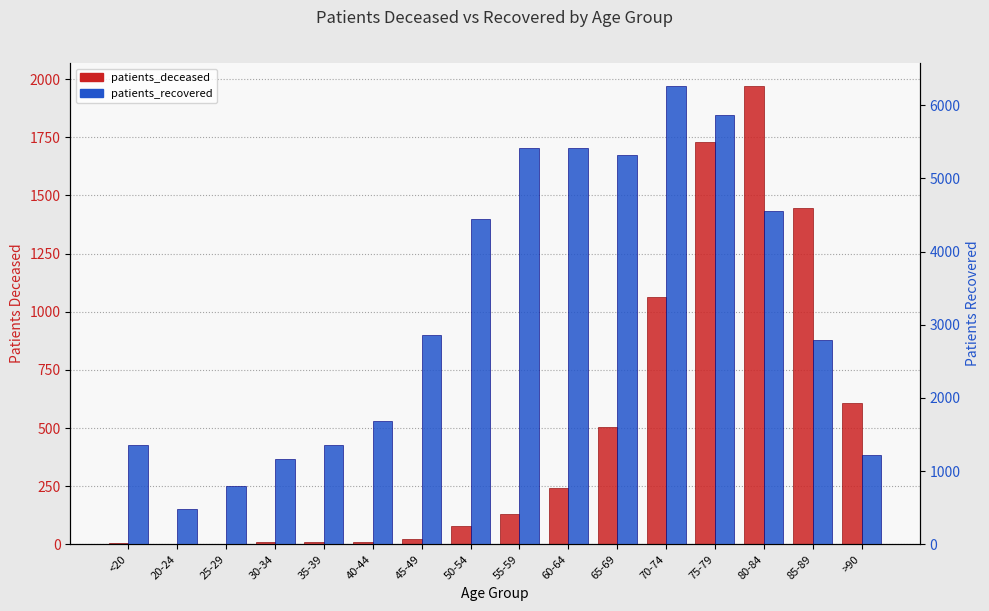

At how many categories does at least one series exceed 3603?

7